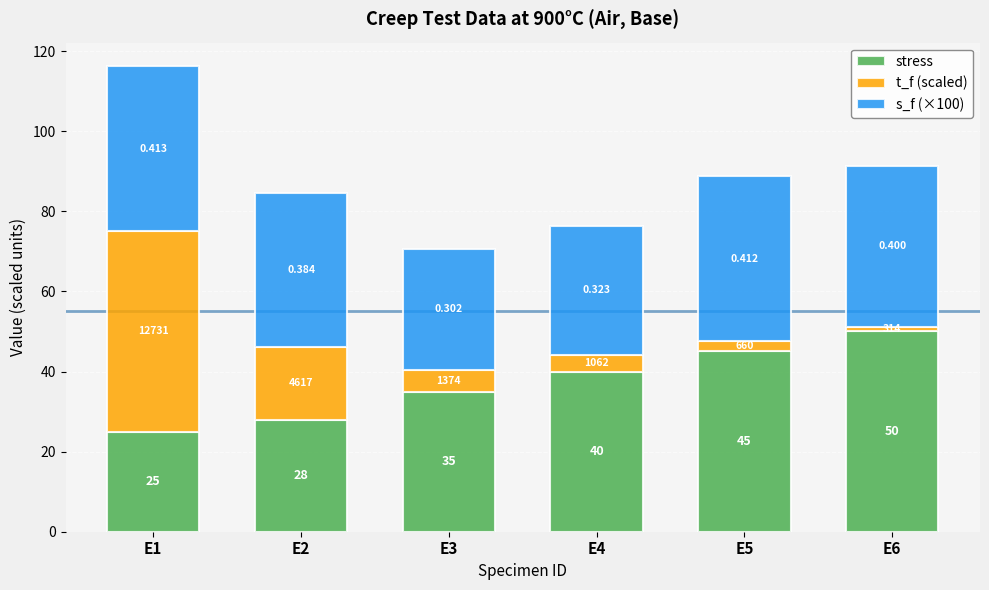

Are the bars grouped side by side (vs. stacked)?

No